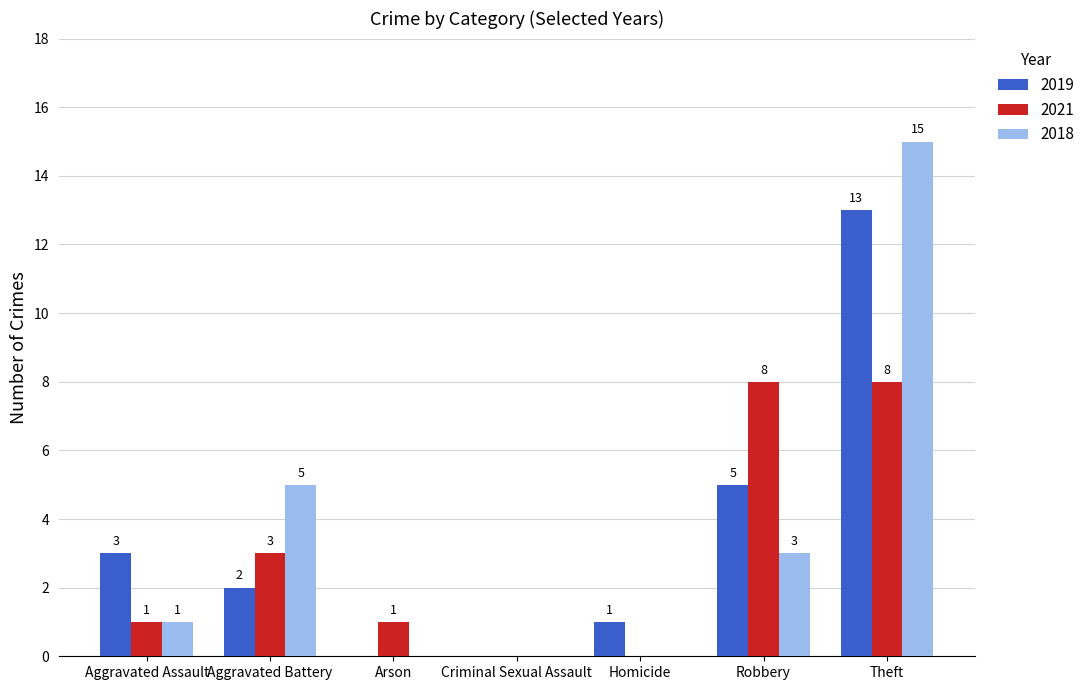

What is the total value across all series at Theft?

36